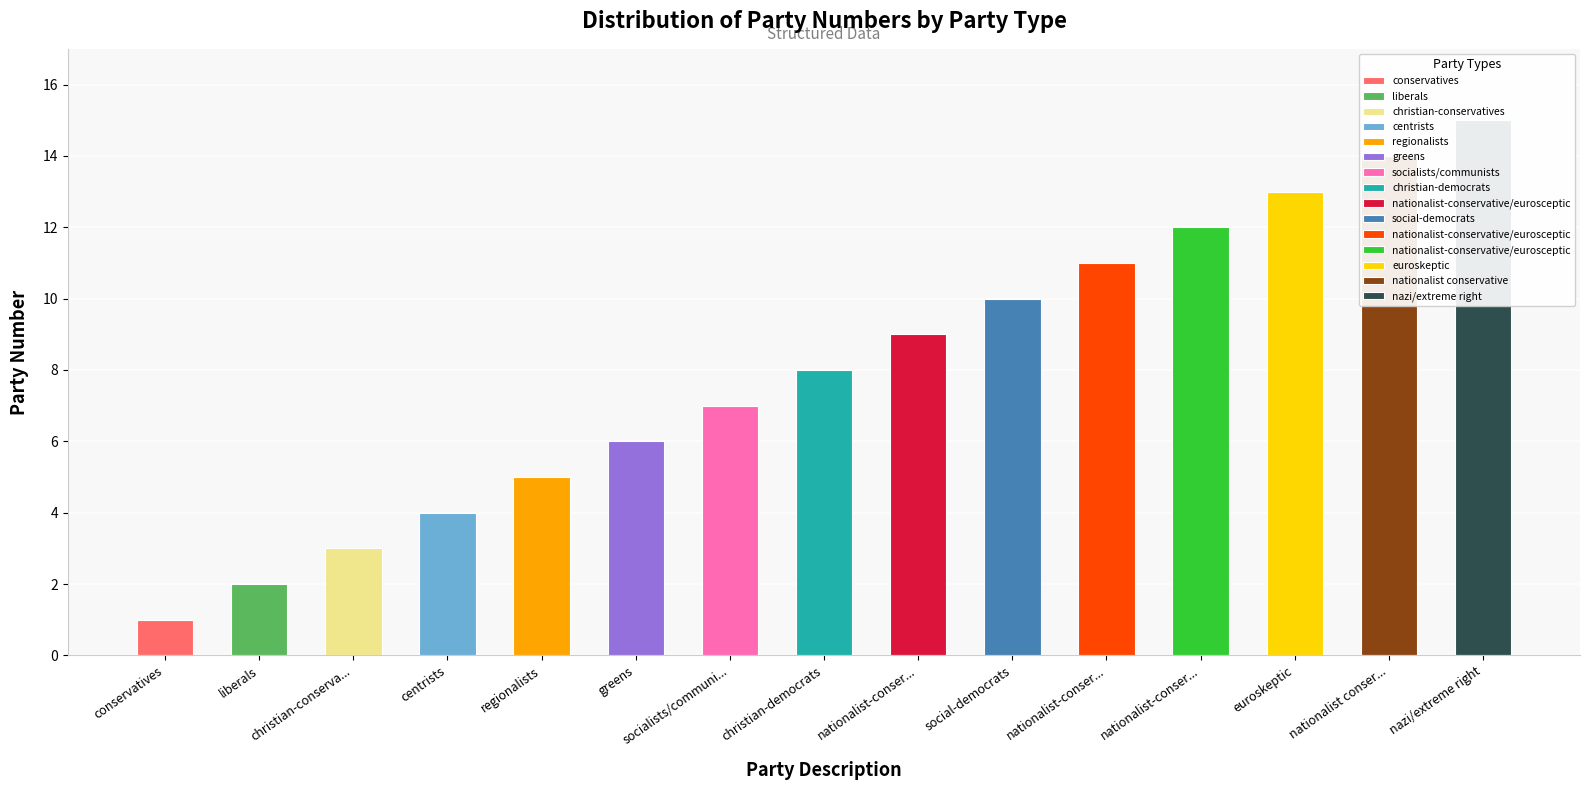

At which category does the chart reach its peak across all series?

nazi/extreme right